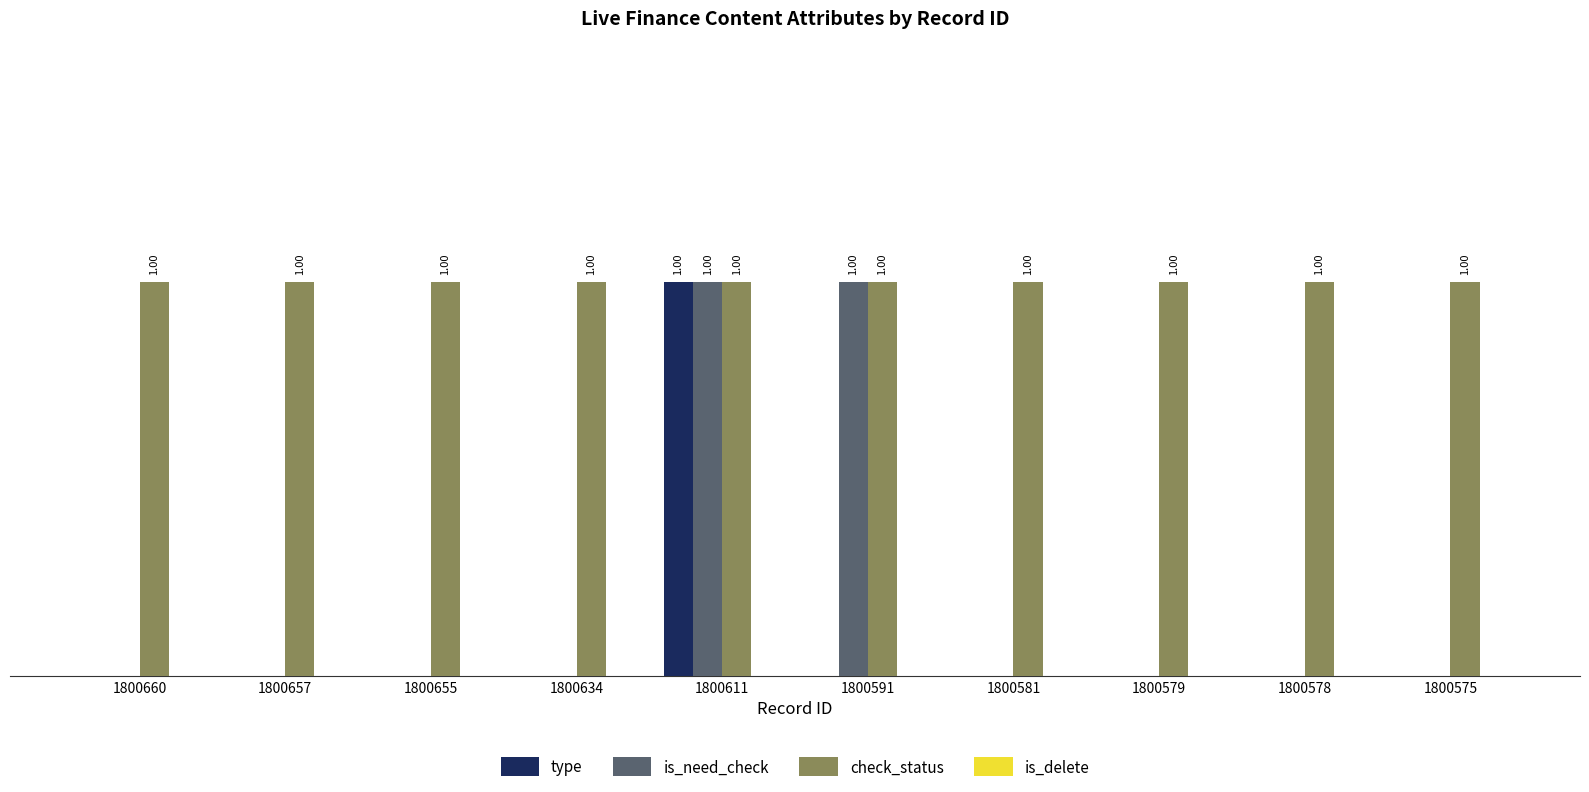

Are the bars grouped side by side (vs. stacked)?

Yes